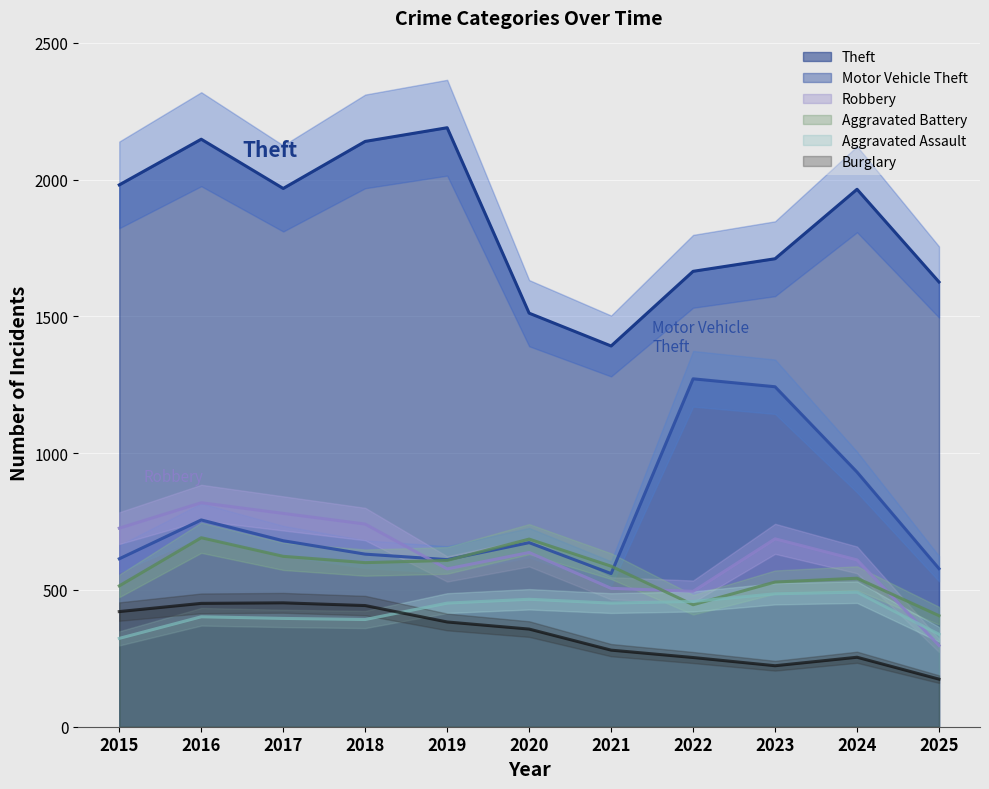

The value of Theft at 2021 is 491. True or false?

False